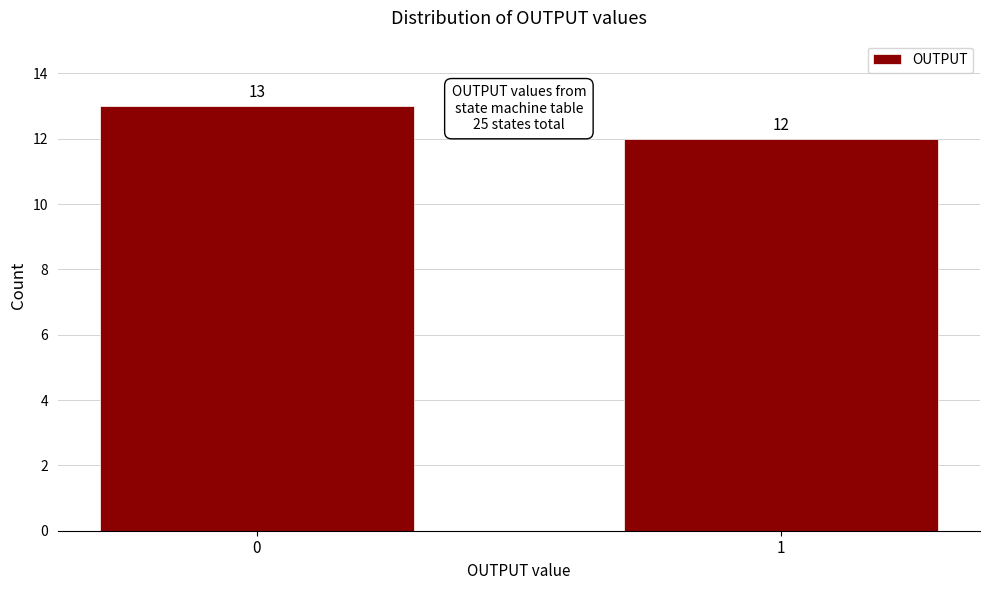

Reading left to right, transcribe all the data shown in this chart.

13	12